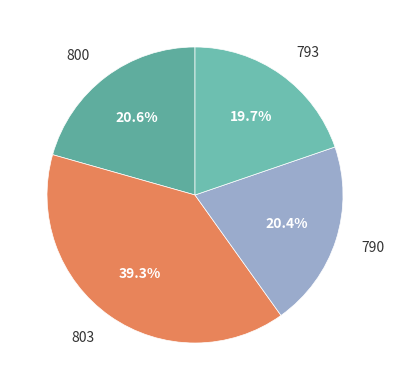

To the nearest percent, what is the combined percentage of 803 and 800?

60%